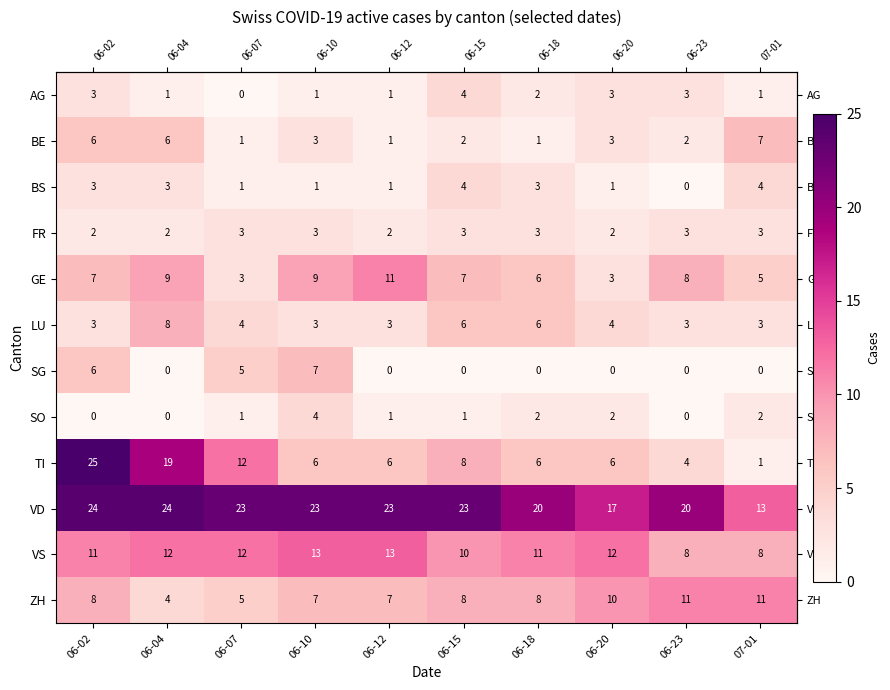

What is the total value across all series at 06-18?

68